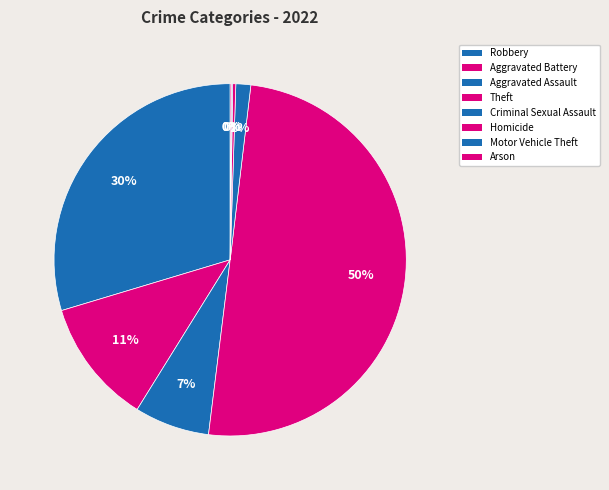

Rank the categories by value from highest to lowest.

Theft, Robbery, Aggravated Battery, Aggravated Assault, Criminal Sexual Assault, Homicide, Motor Vehicle Theft, Arson